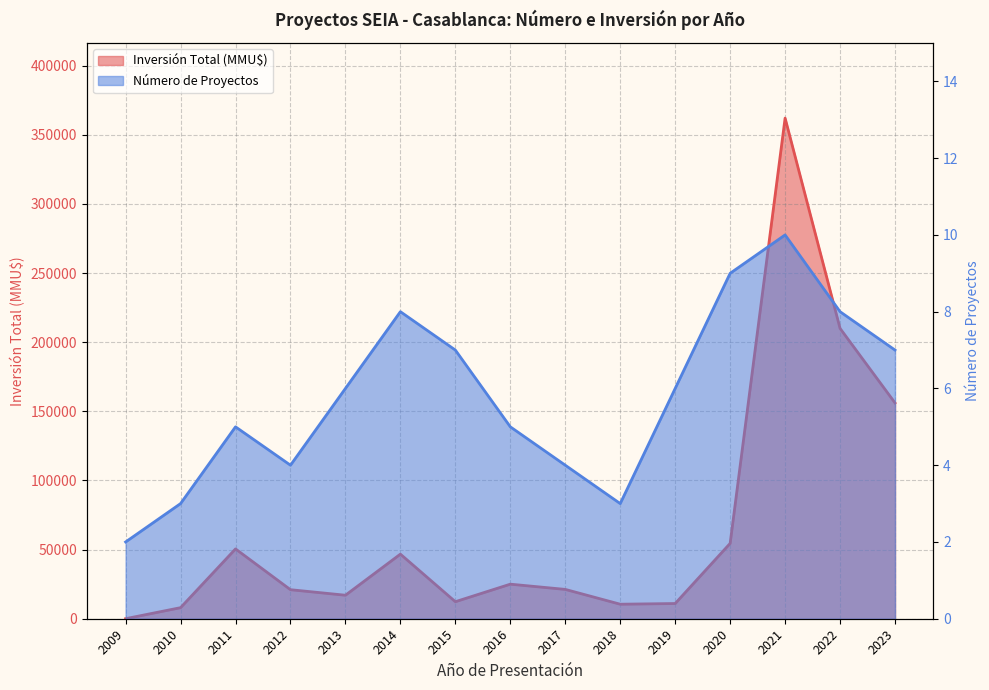

List the labels in order of Número de Proyectos value, smallest first.

2009, 2010, 2018, 2012, 2017, 2011, 2016, 2013, 2019, 2015, 2023, 2014, 2022, 2020, 2021